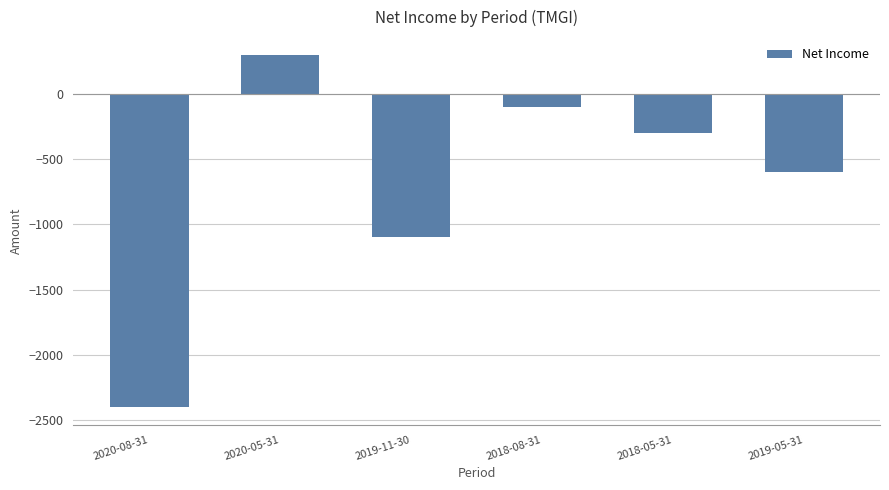

What is the maximum value shown in the chart?

300